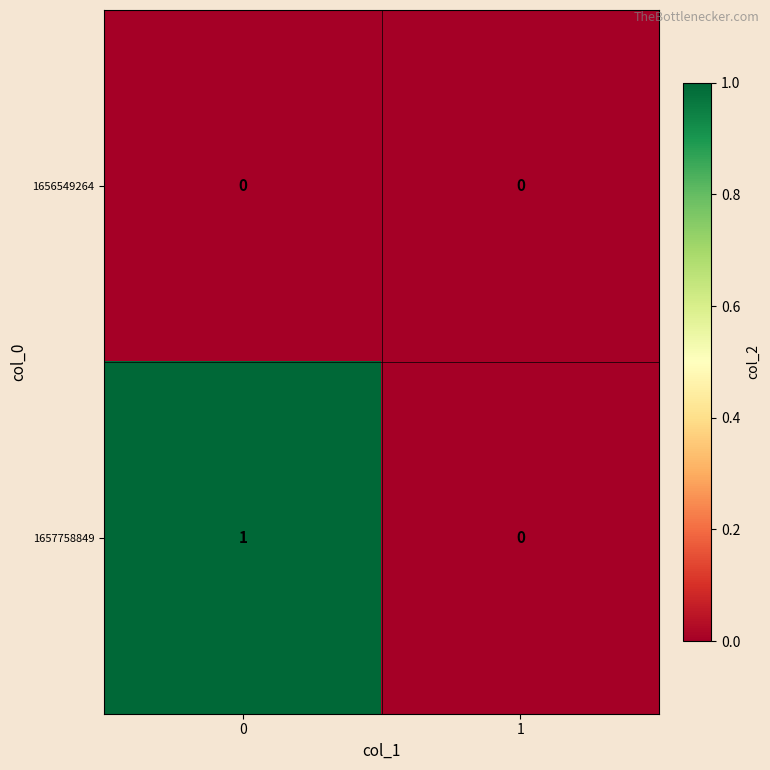

Rank the series by their maximum value, from highest to lowest.

1657758849, 1656549264